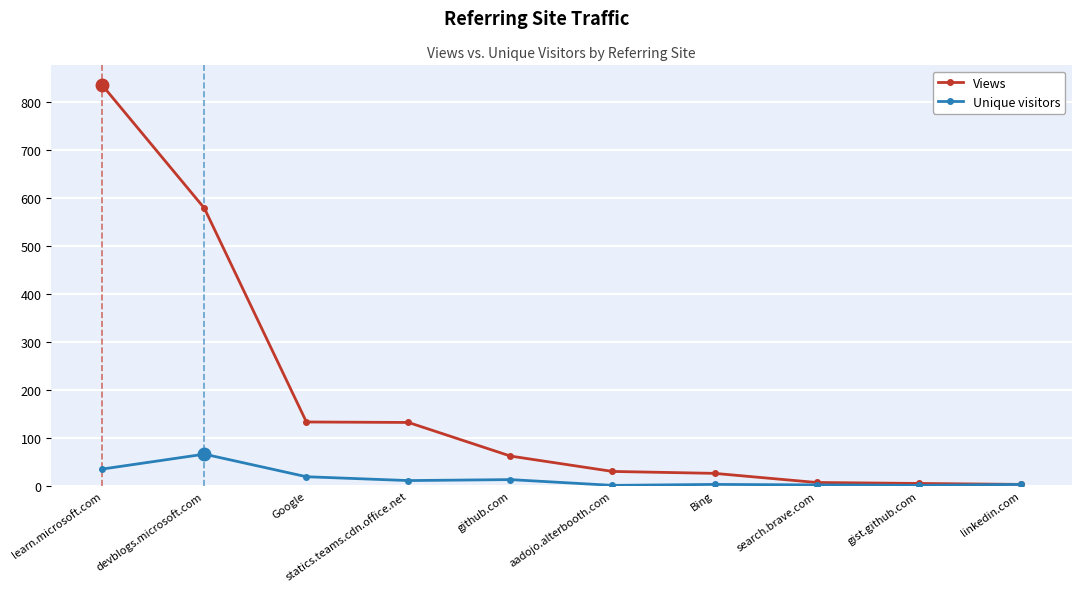

Where is Unique visitors nearest to the value 33?

learn.microsoft.com